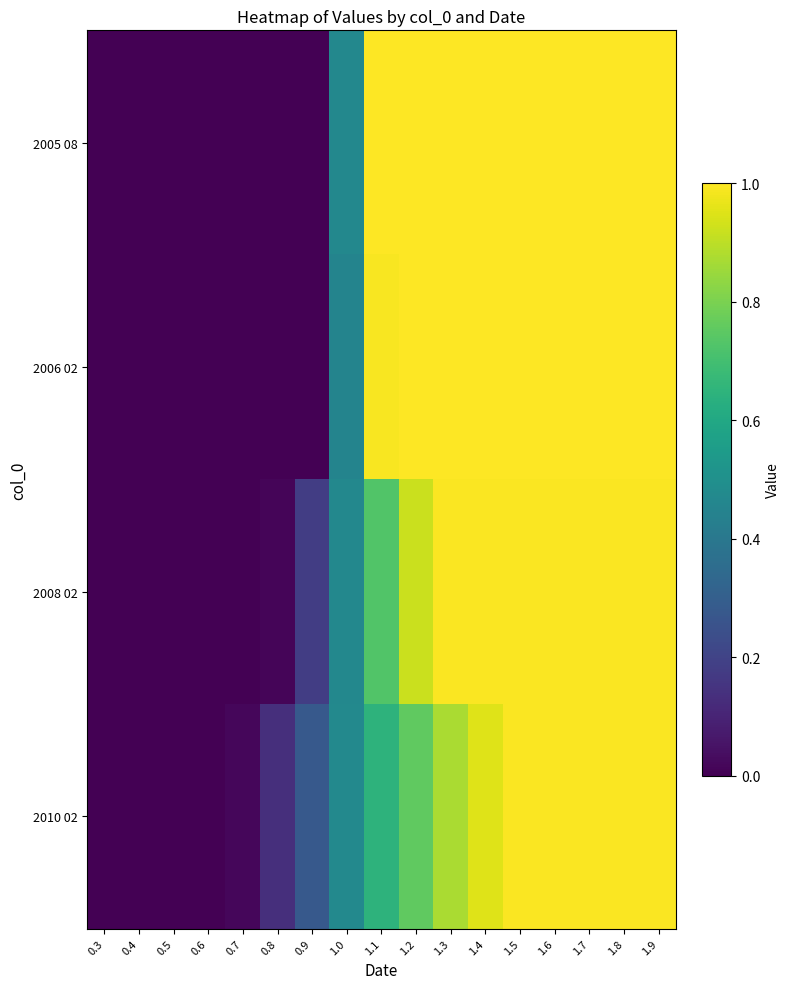

Count the number of categories in the chart.

17